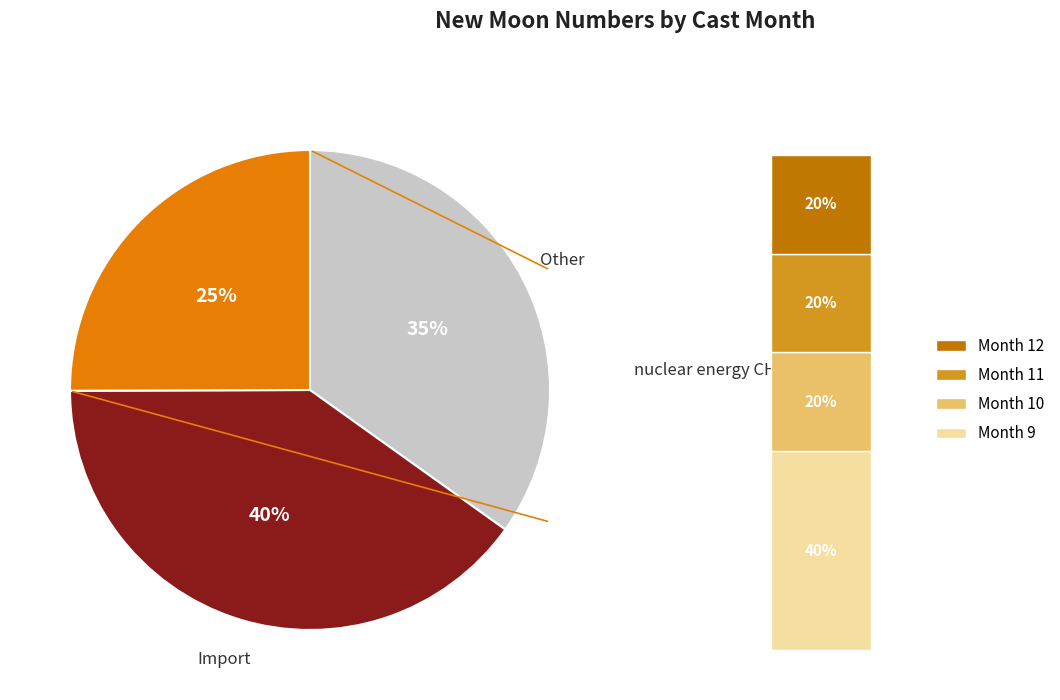

Does 4 account for over 50% of the chart?

No